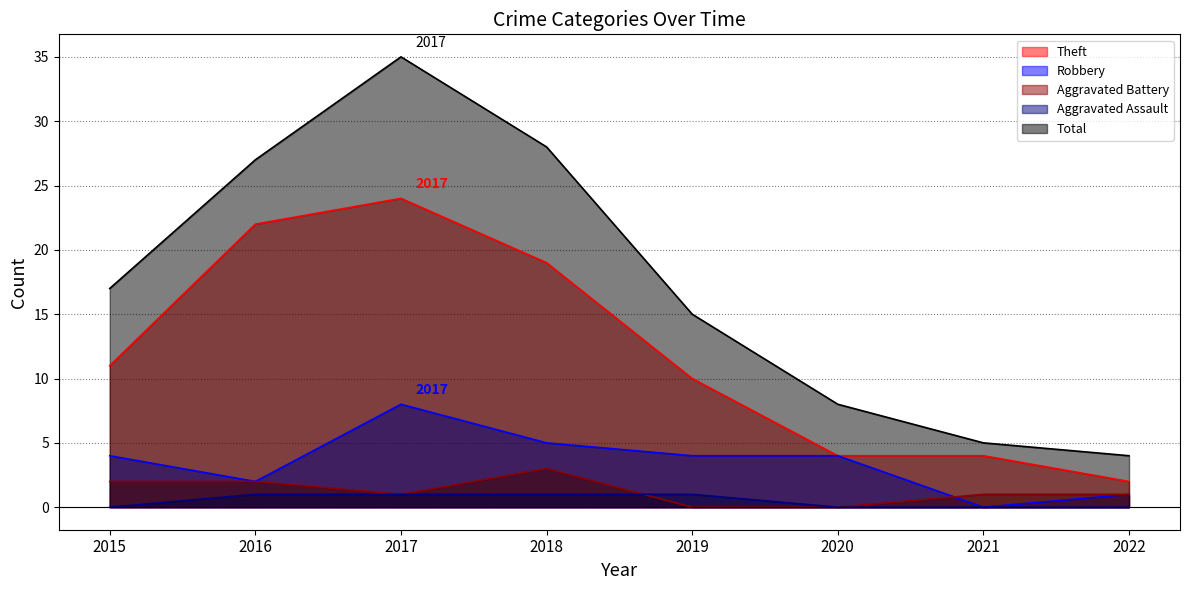

How many intersections are there between Aggravated Battery and Aggravated Assault?

1